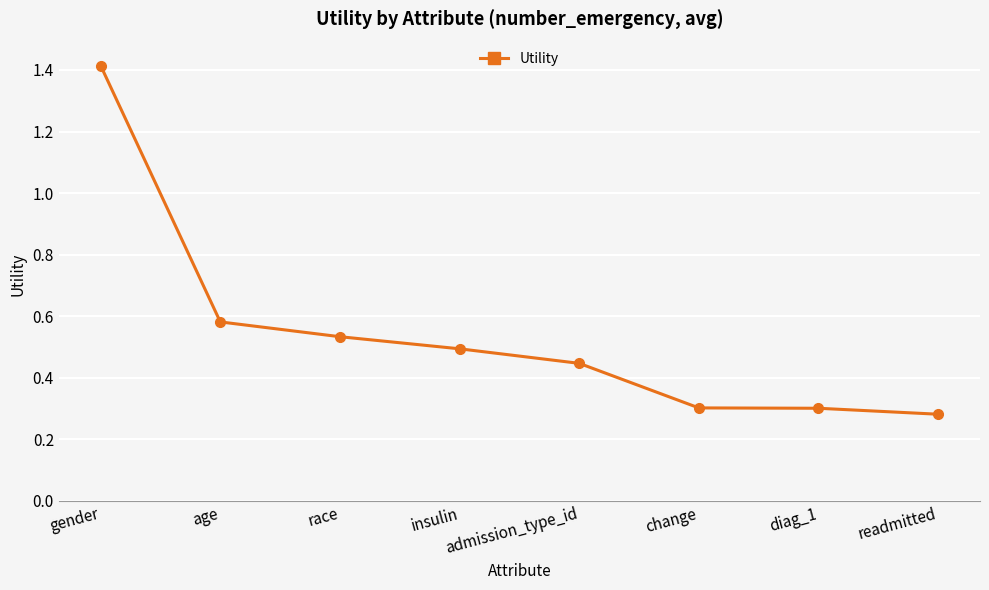

At which label is the value closest to 0?

readmitted